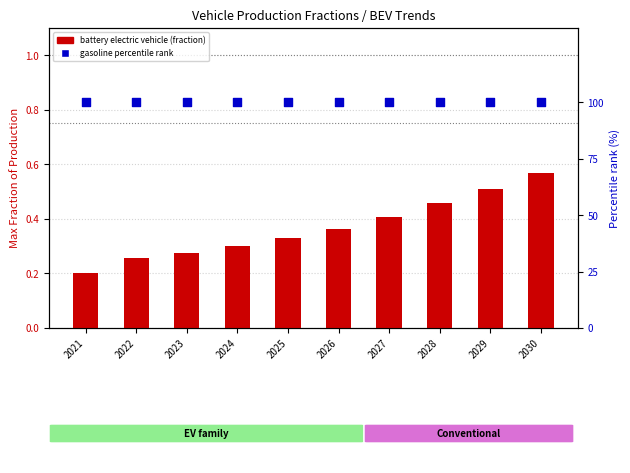

Which series reaches the maximum Y coordinate?

percentile rank within the sample